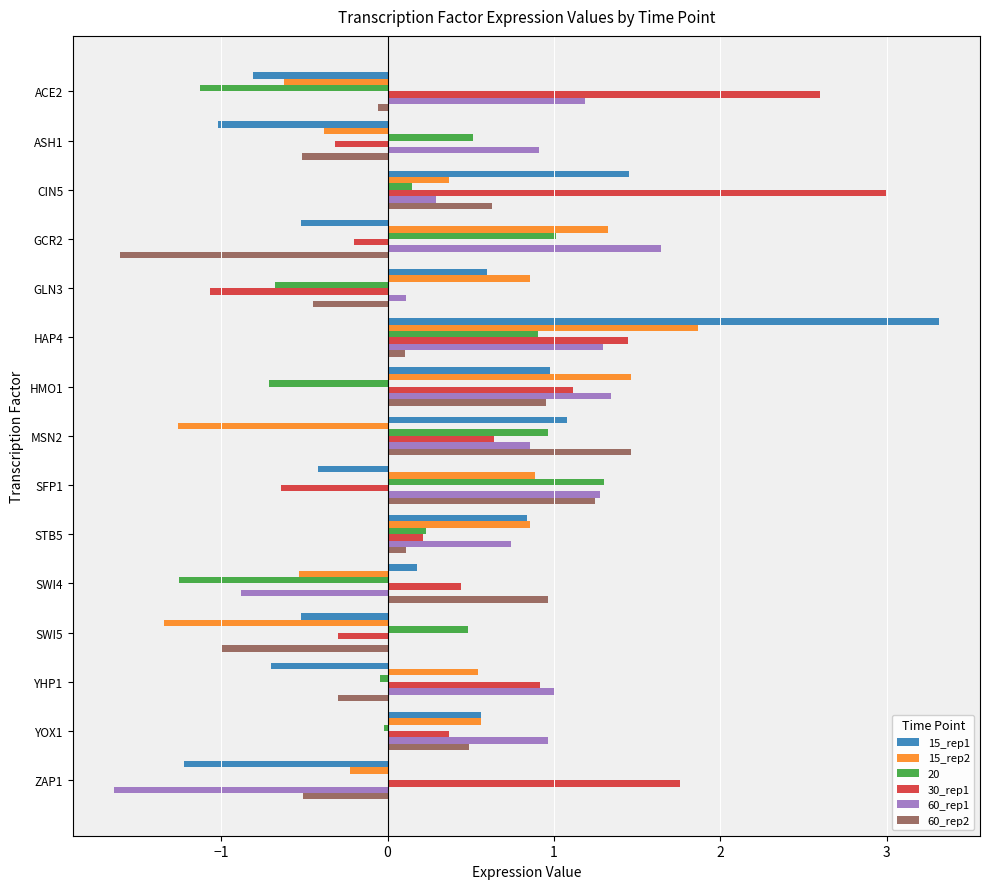

What is the sum of all 60_rep2 values?

1.5